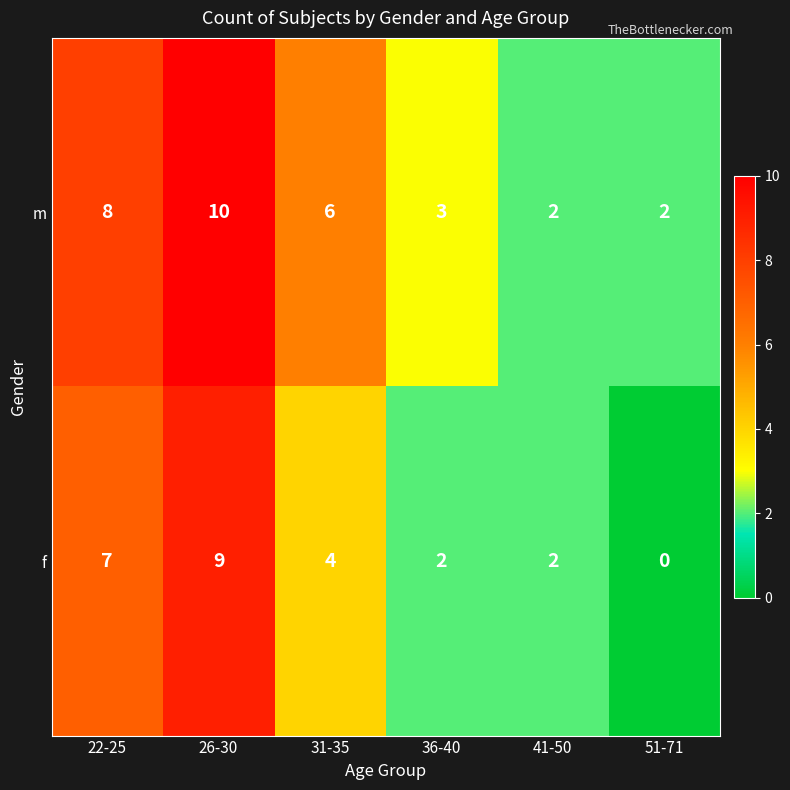

What is the spread (max minus min) of values at 22-25?

1